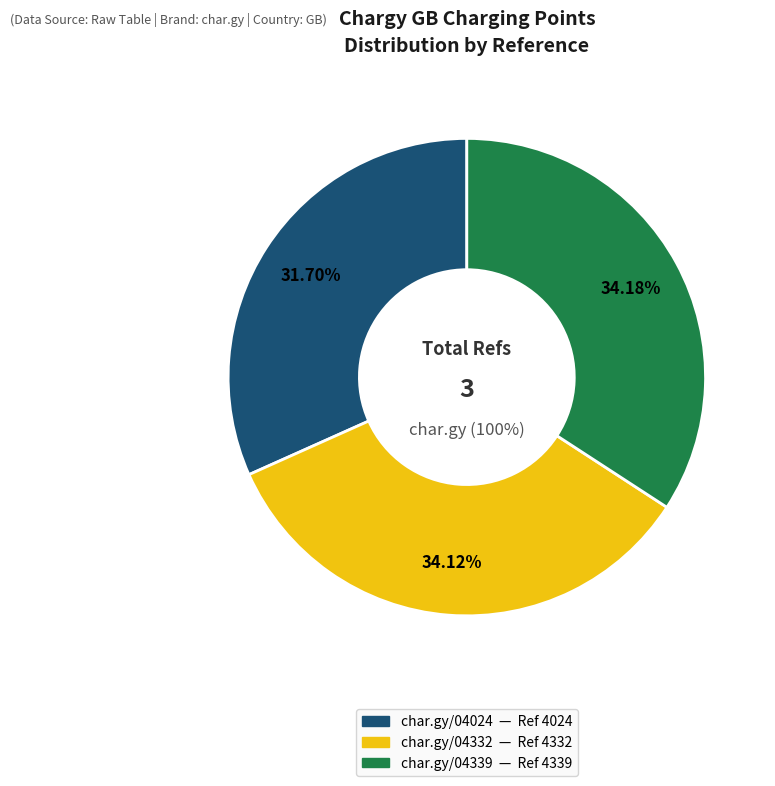

Is the sum of https://char.gy/04024 and https://char.gy/04332 greater than half?

Yes